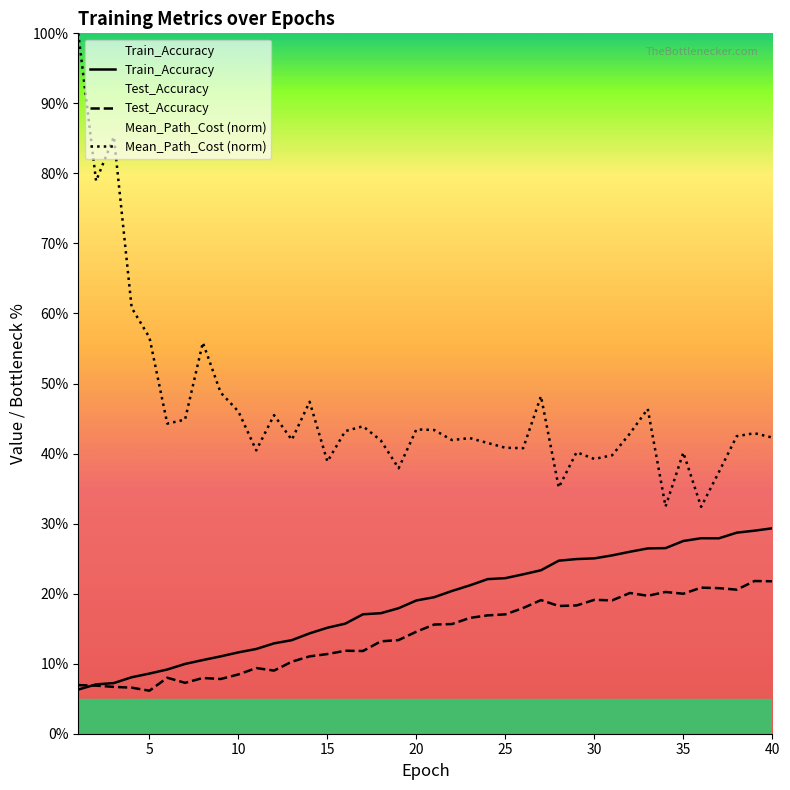

True or false: Mean_Path_Cost and Test_Accuracy cross at least once.

False